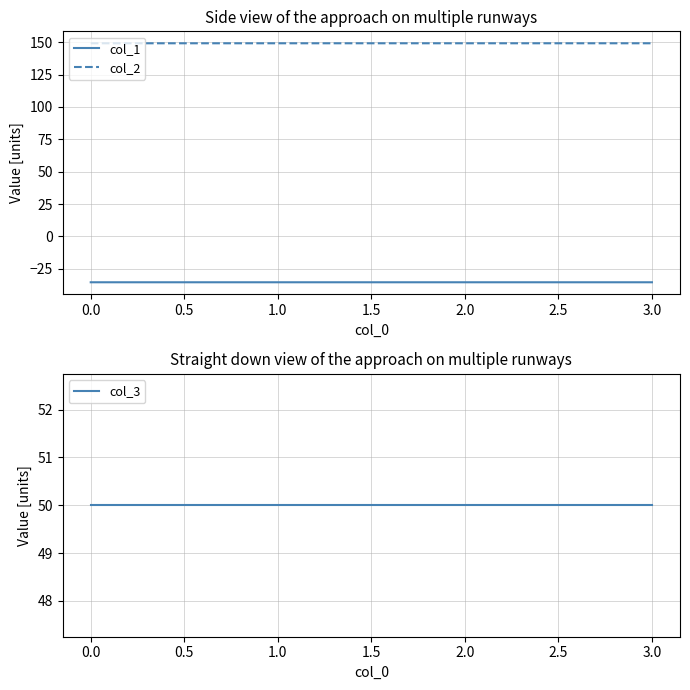

Is the value of col_1 at 2.0 greater than the value of col_2 at 0.0?

No